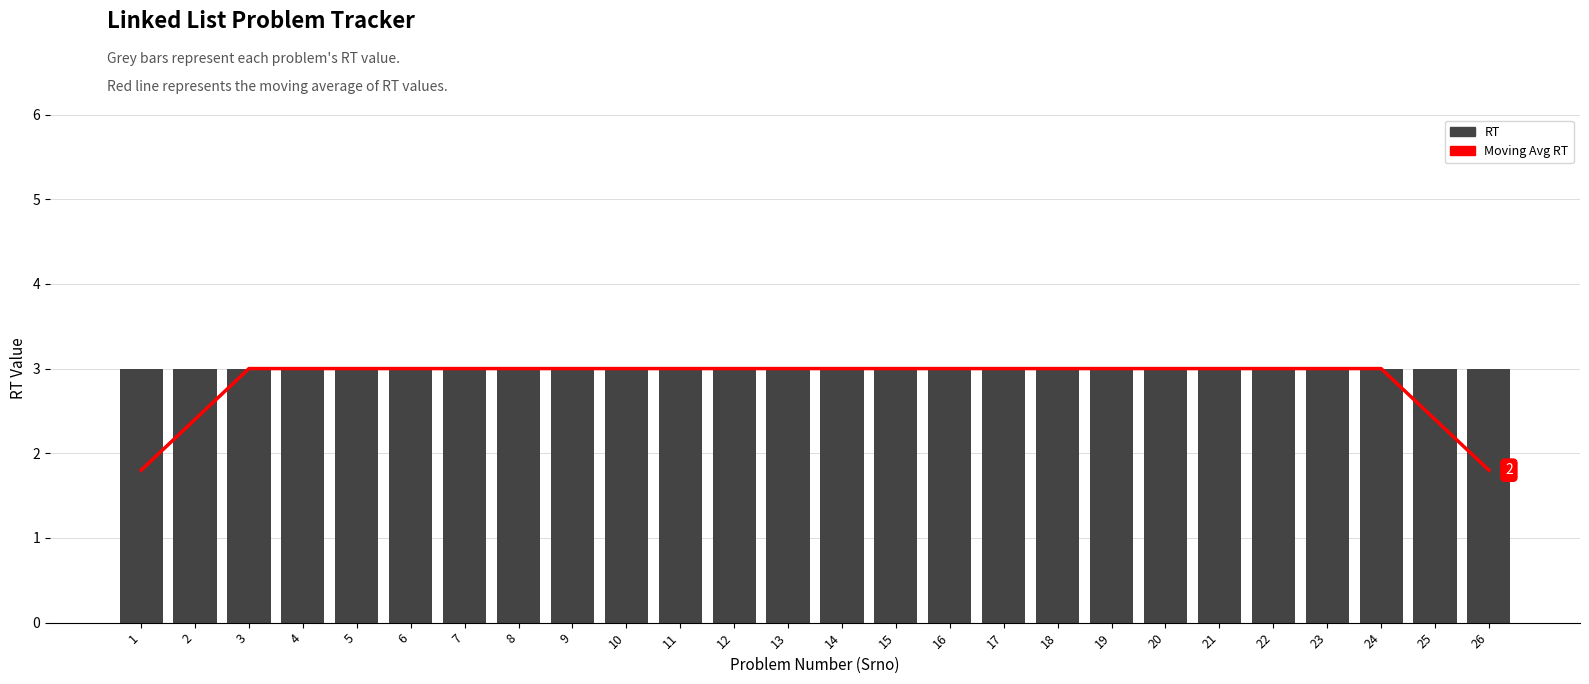

The RT series shows 3.0 at 16. True or false?

True